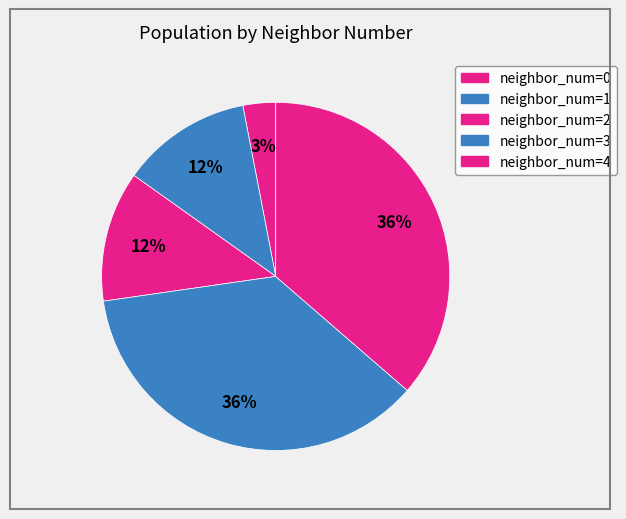

Count the number of slices in the pie.

5